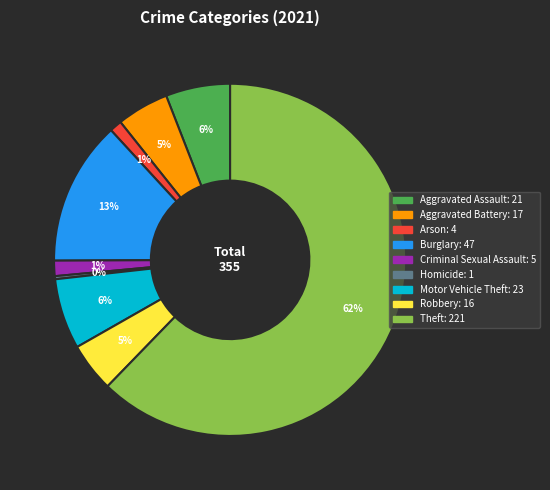

The Criminal Sexual Assault slice represents 1% of the pie. True or false?

True